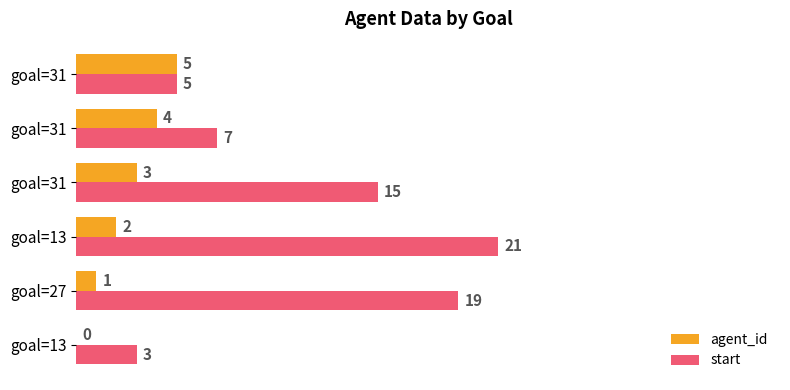

What are all the series names shown in the legend?

agent_id, start